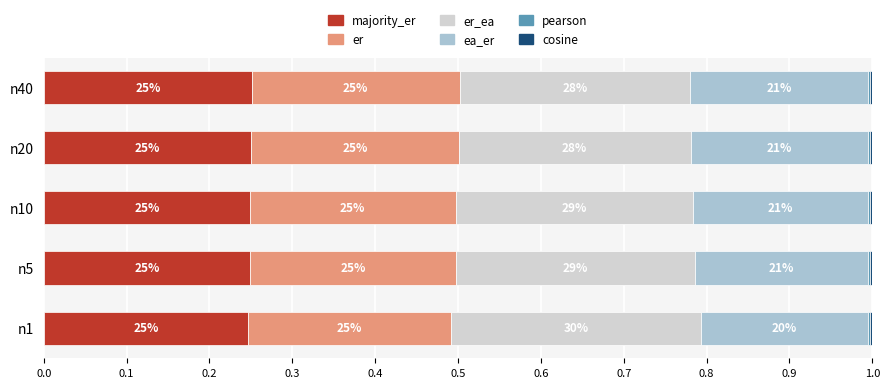

What is the value of the majority_er bar at the 3rd from the left?

0.2